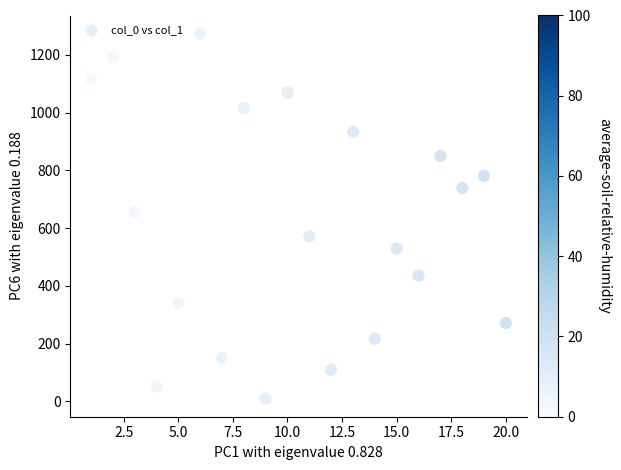

What Y value in the scatter plot is closest to 641?

655